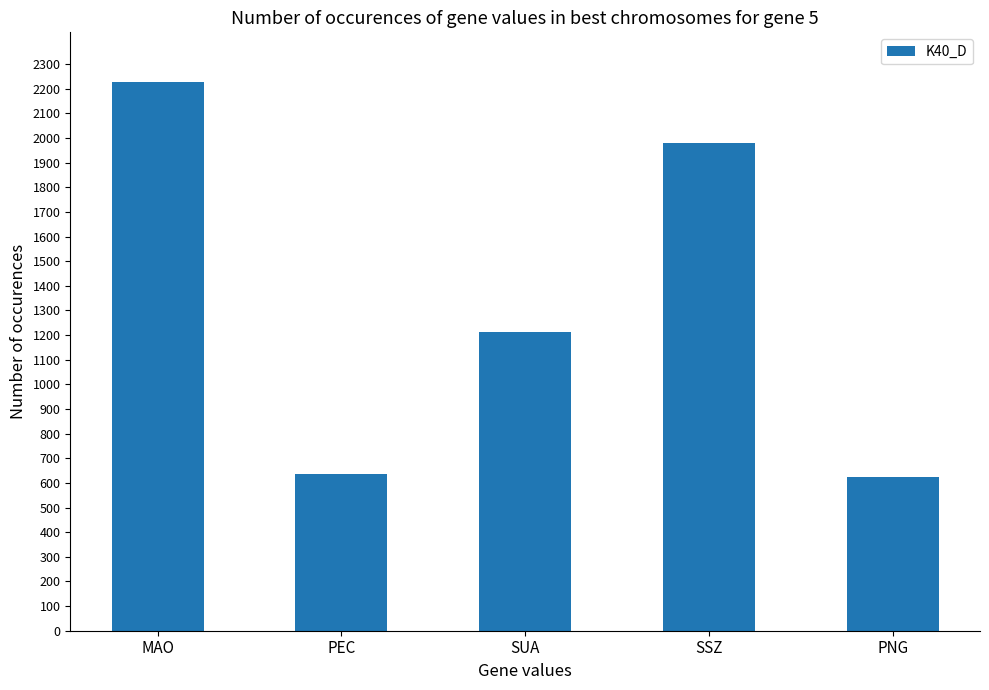

Is it true that the value at MAO is 2229?

True